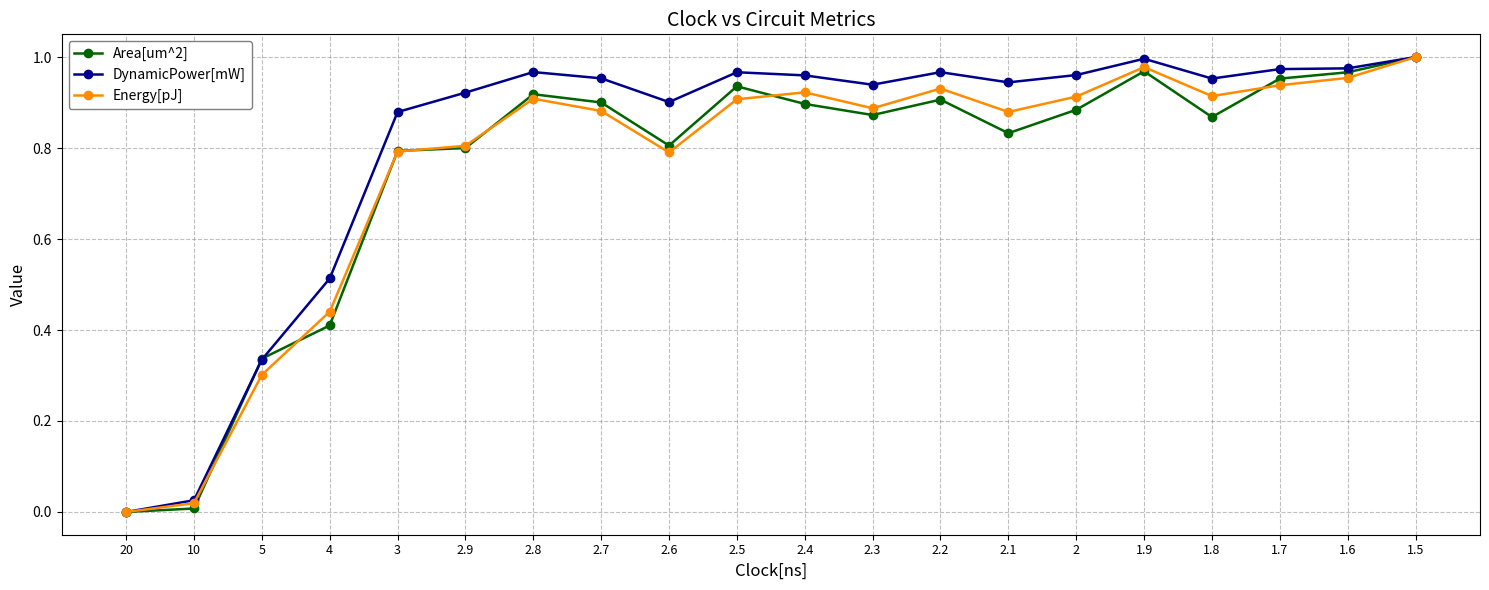

What is the sum of all DynamicPower[mW] values?

16.1